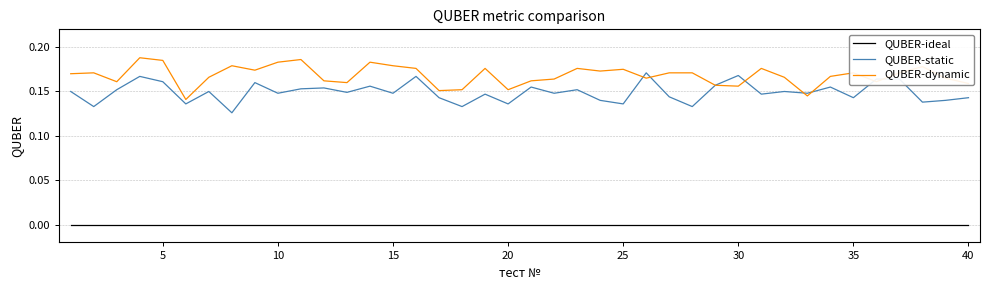

Which series has the largest total across all categories?

QUBER-dynamic